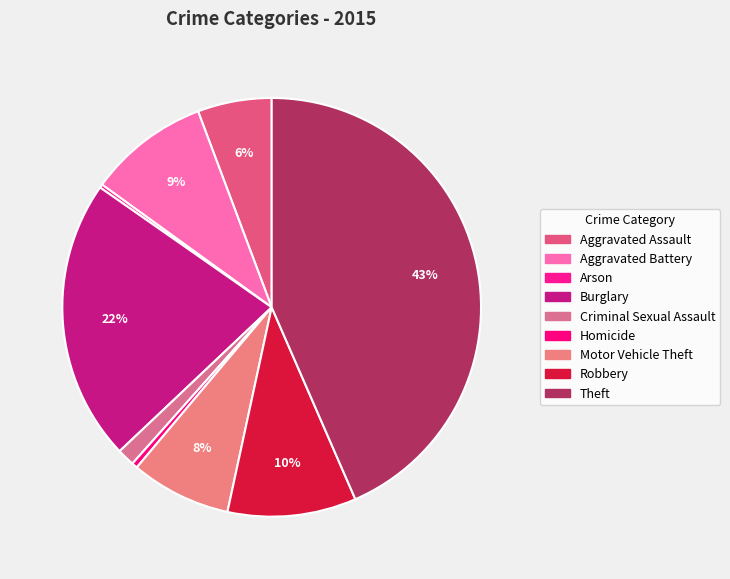

Which has a higher value, Arson or Motor Vehicle Theft?

Motor Vehicle Theft